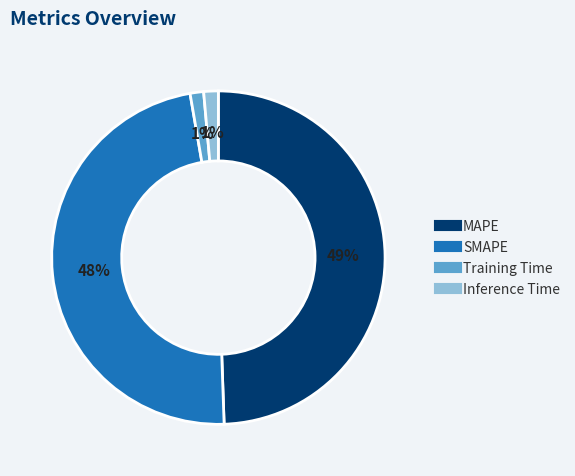

Does MAPE represent more than half of the total?

No